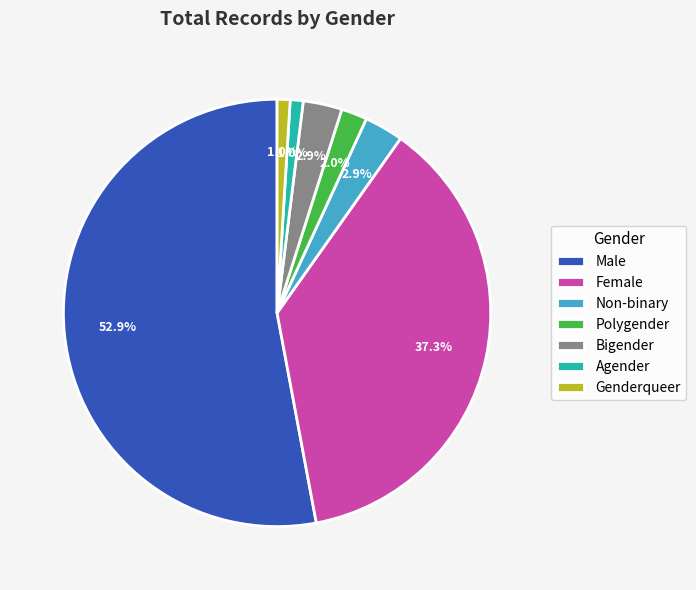

To the nearest percent, what percentage of the pie is Polygender?

2%